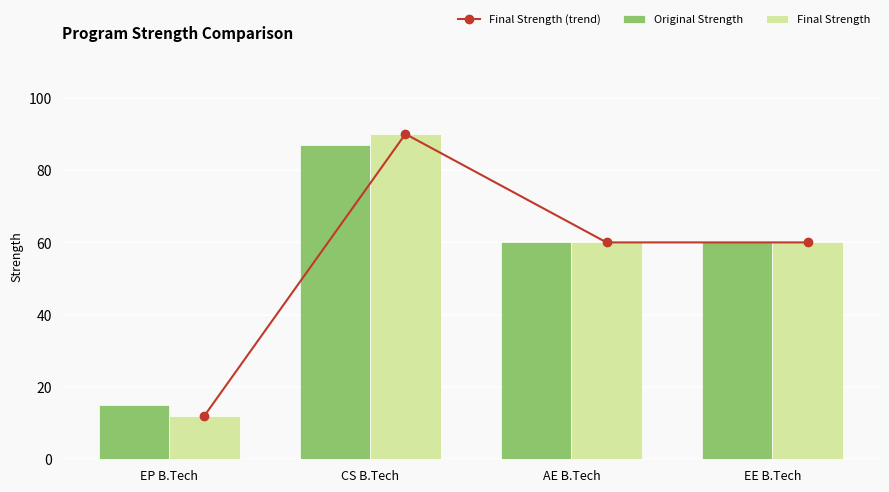

At CS B.Tech, list the series in order from smallest to largest.

Original Strength, Final Strength (trend), Final Strength